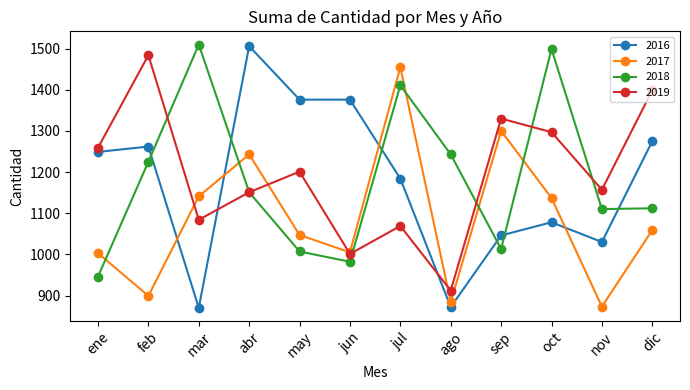

What value does the 2016 series have at sep, to the nearest 10?

1050